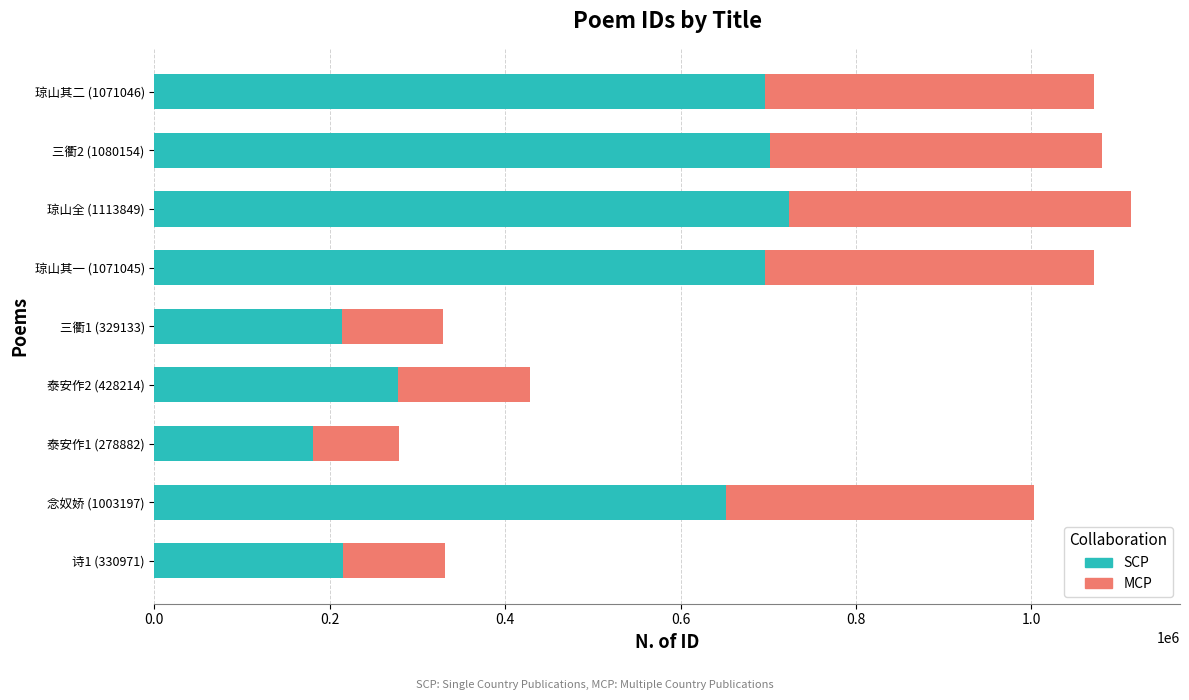

Read the SCP value at 三衢1 (329133), to the nearest 50.

213950